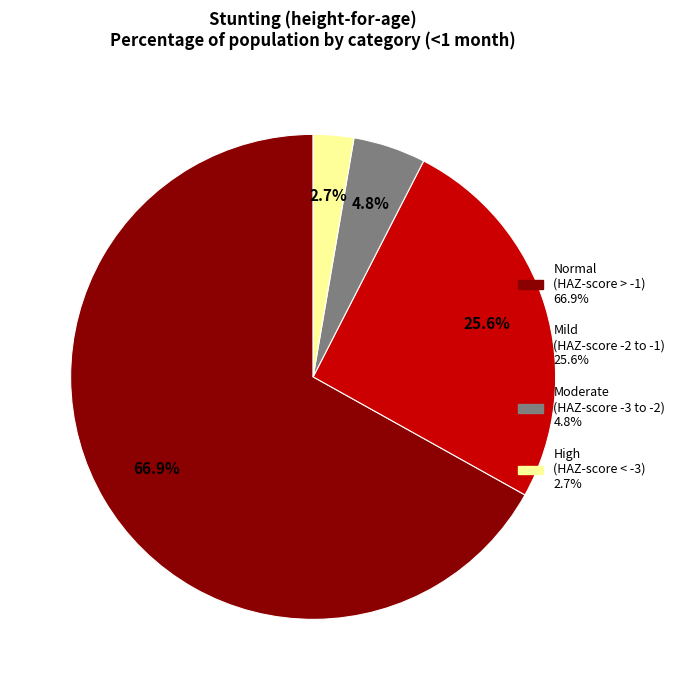

Is there any slice that represents more than half of the pie?

Yes